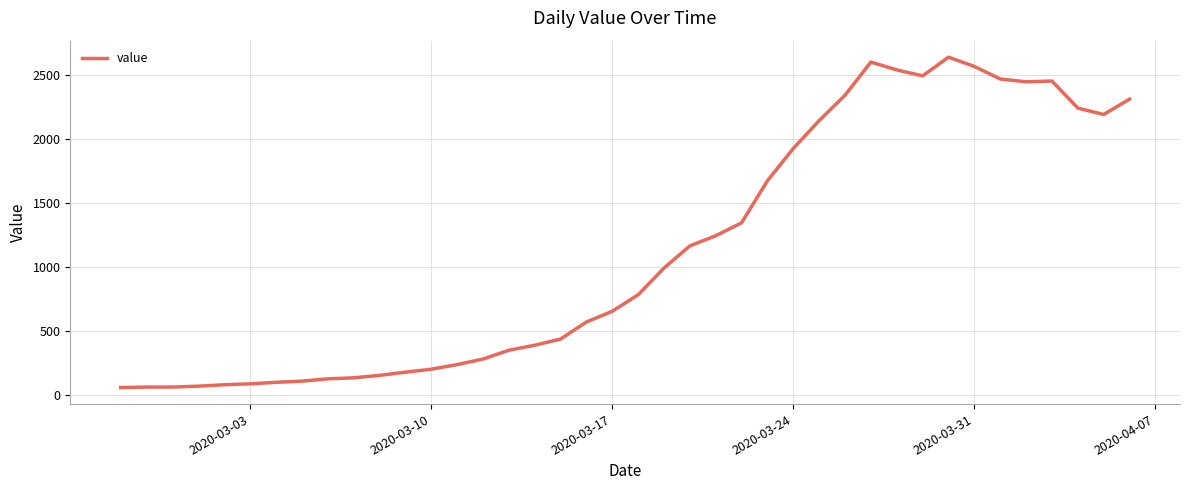

What is the minimum value shown in the chart?

61